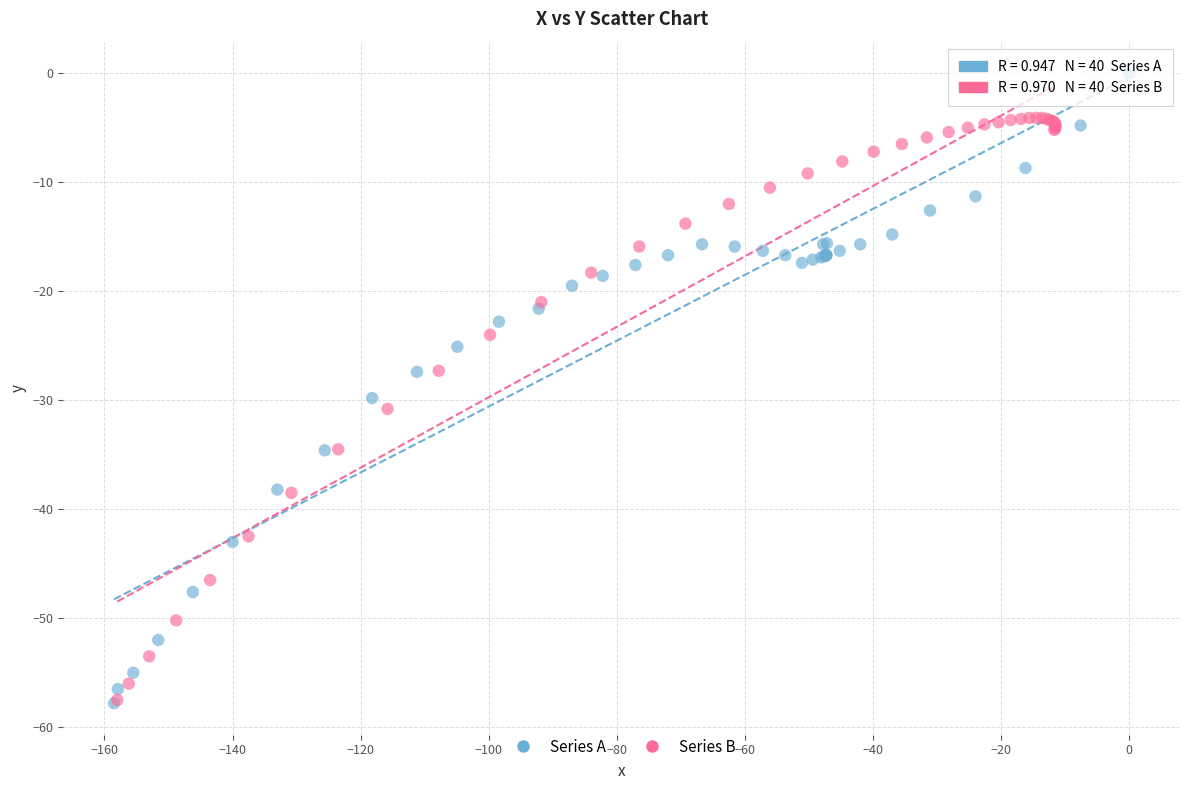

Which series reaches the maximum Y coordinate?

Series A